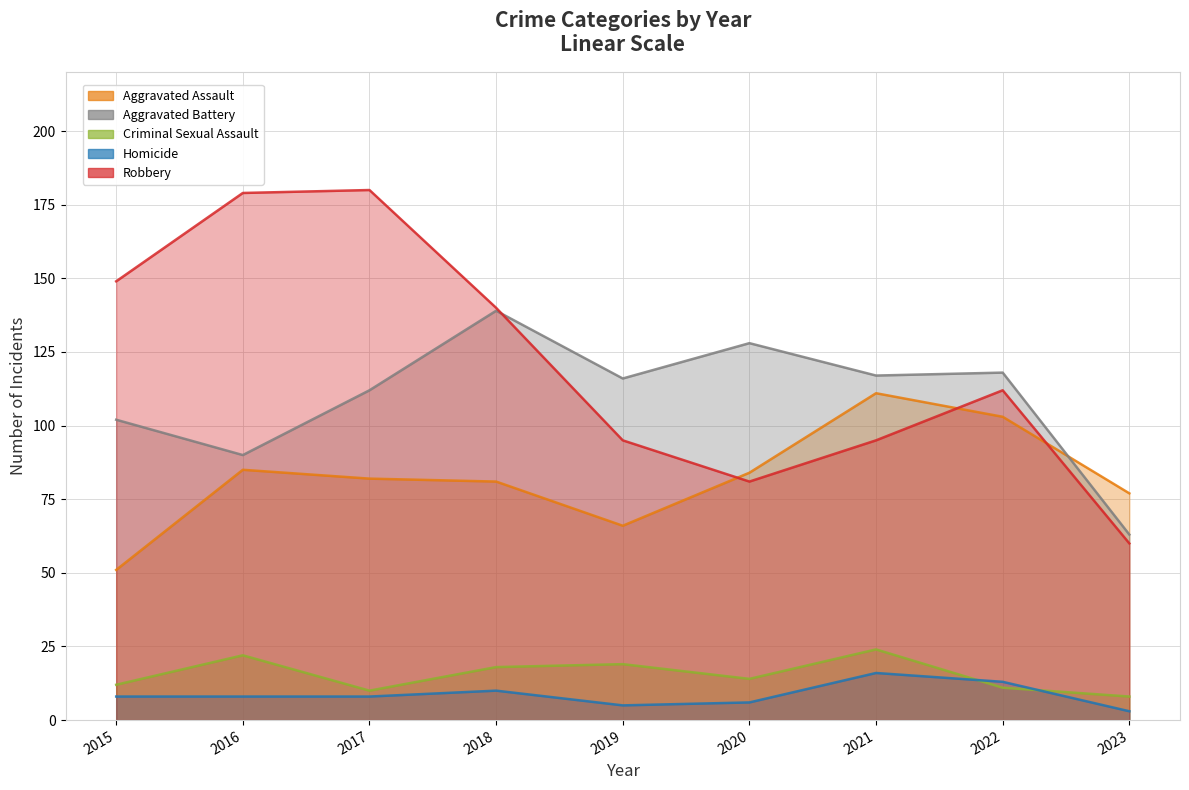

The Aggravated Assault series shows 27 at 2019. True or false?

False